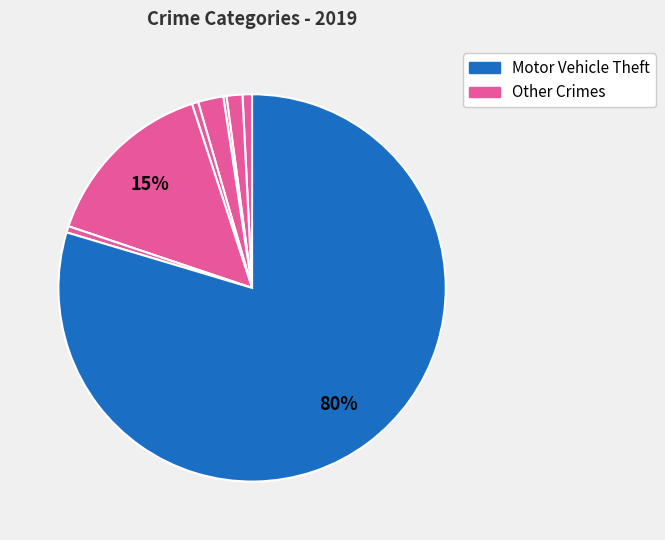

Is there any slice that represents more than half of the pie?

Yes